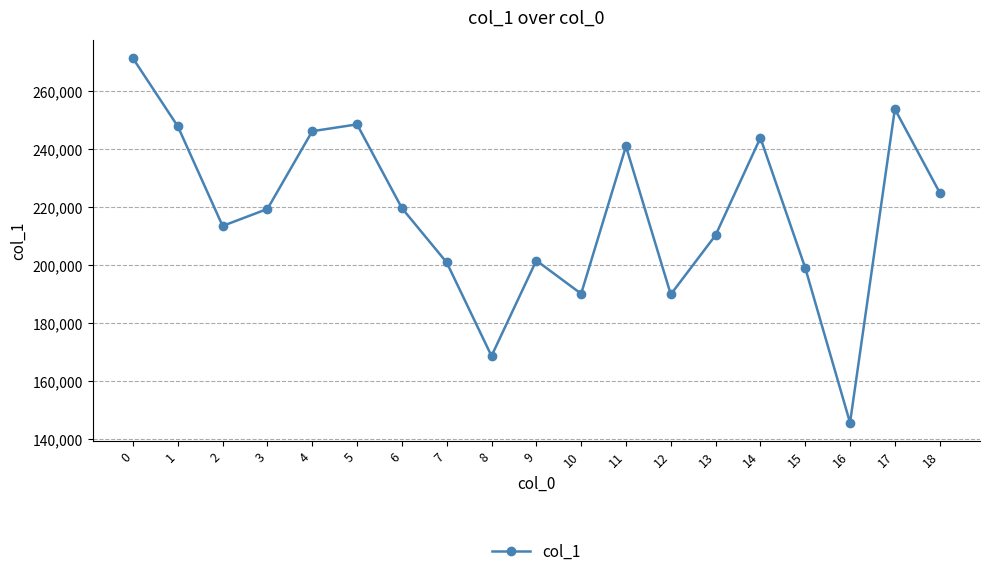

Is it true that the value at 16 is 258870?

False